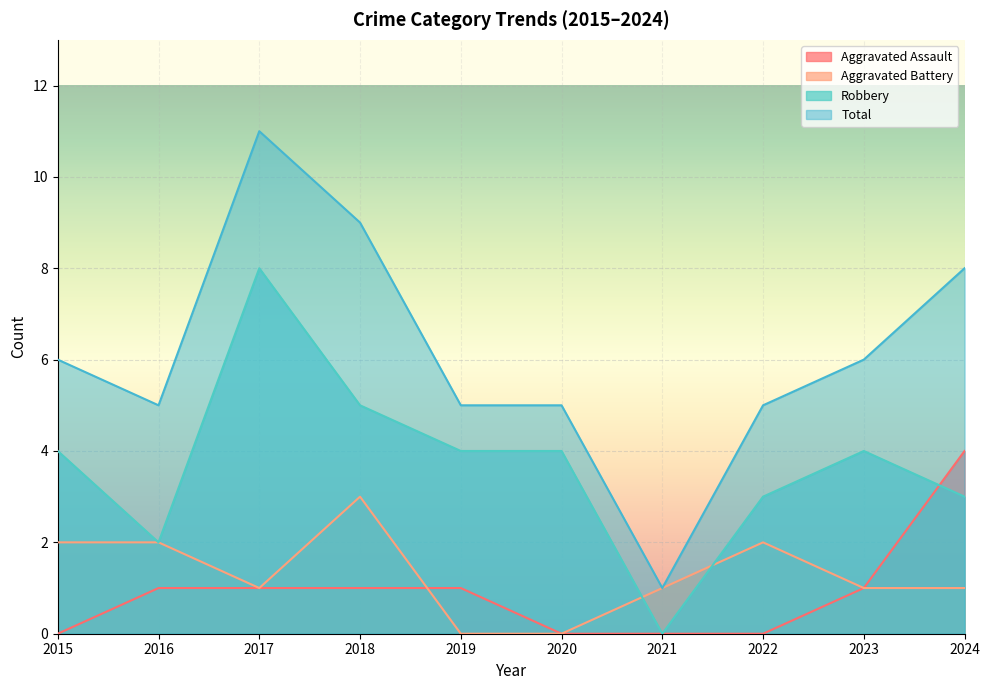

The Aggravated Assault series shows 1 at 2024. True or false?

False